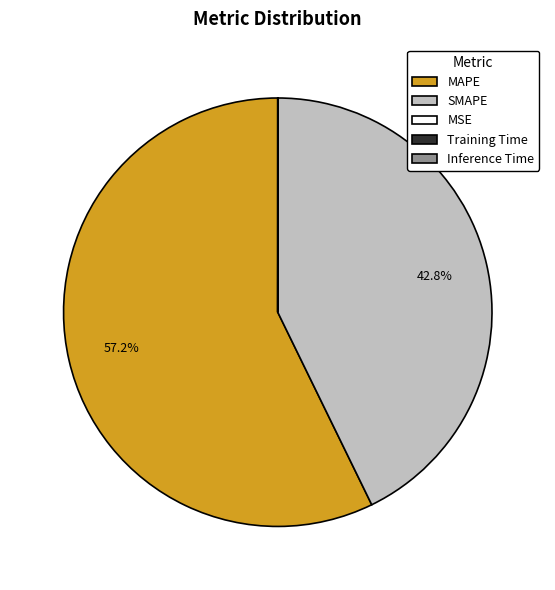

What portion of the pie excludes SMAPE?

57.2%